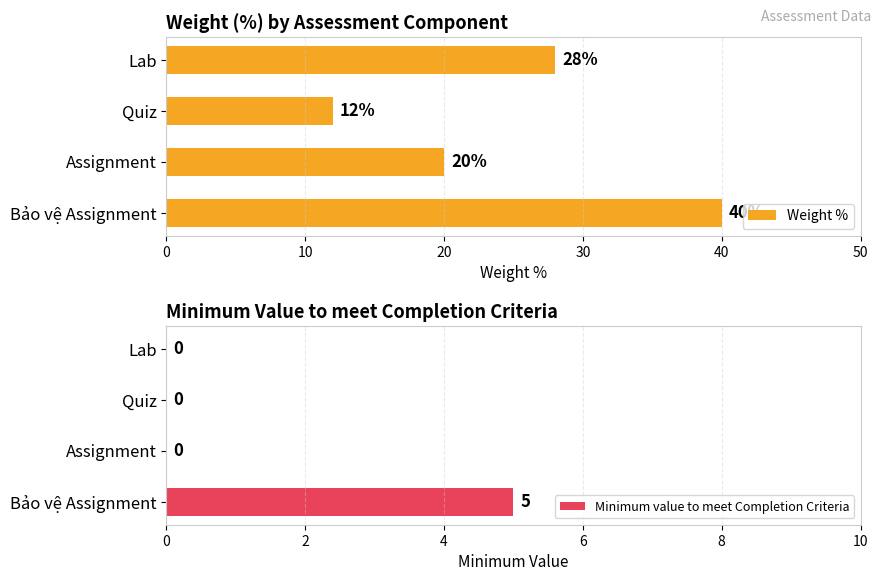

How many values in the Minimum value to meet Completion Criteria series exceed 0?

1